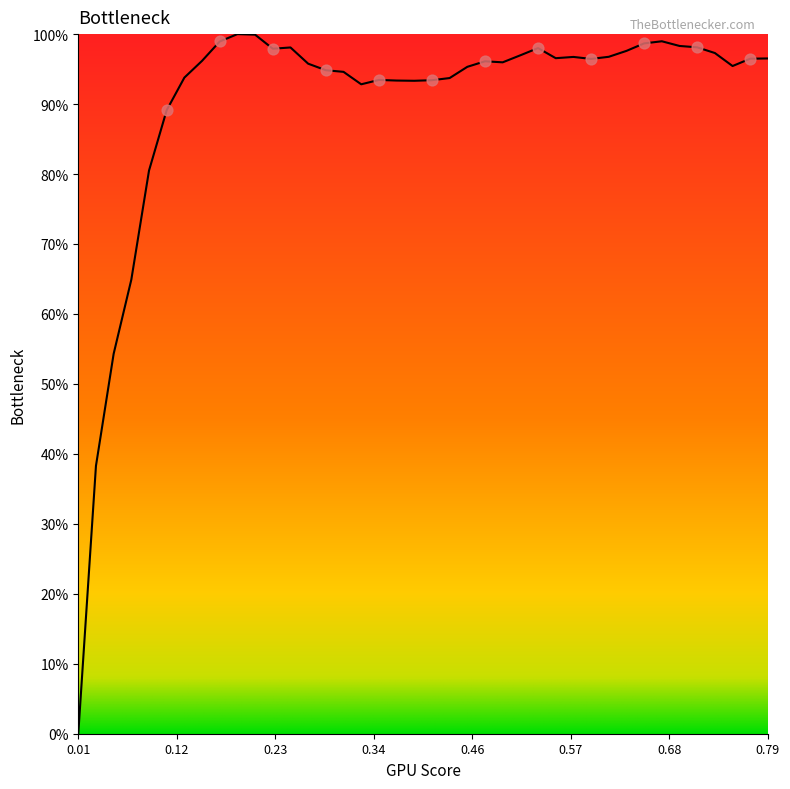

Does the chart have visible grid lines?

No